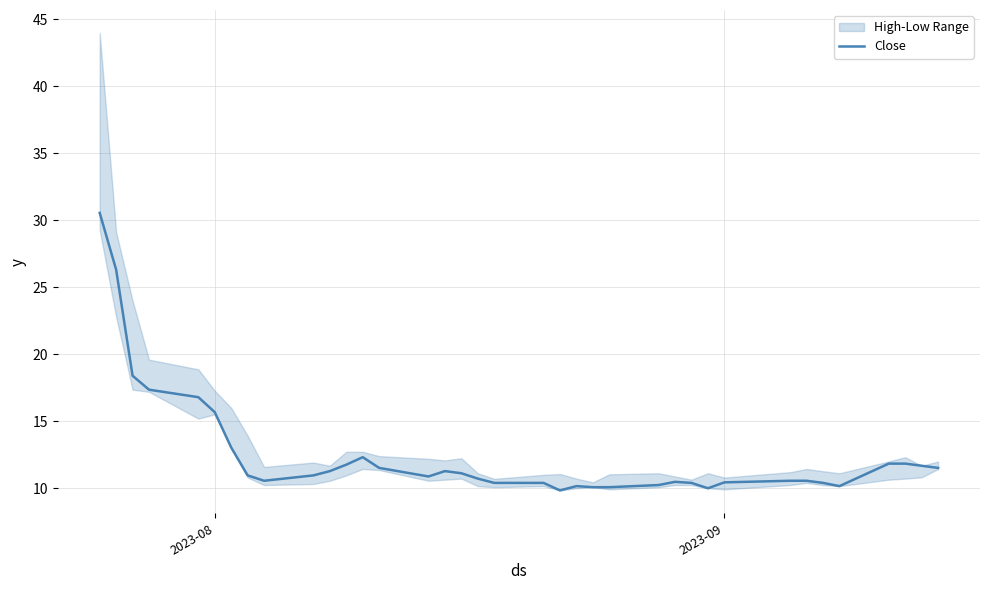

The Close series shows 15.7 at 2023-08. True or false?

True